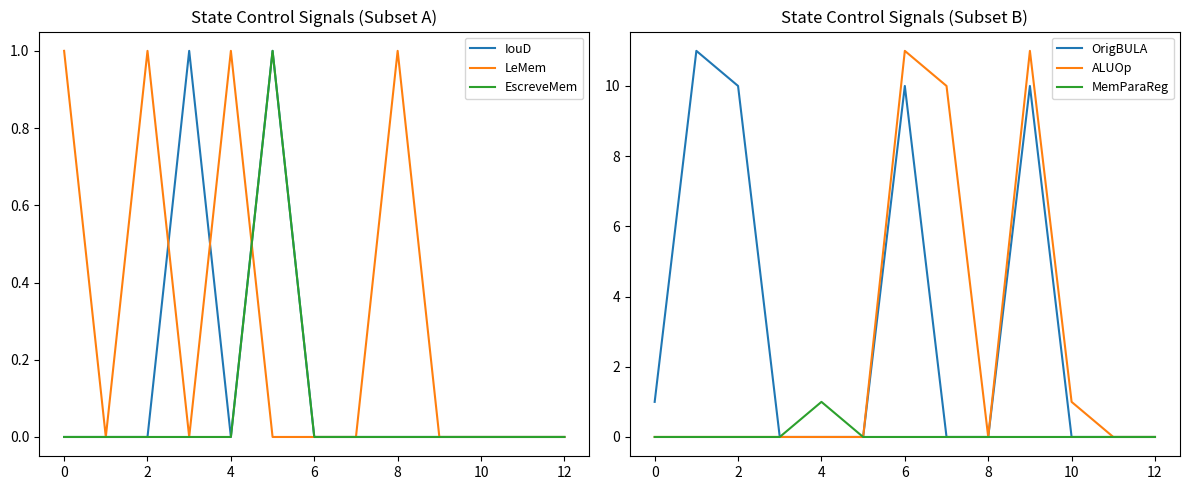

True or false: IouD and EscreveMem intersect in this chart.

False